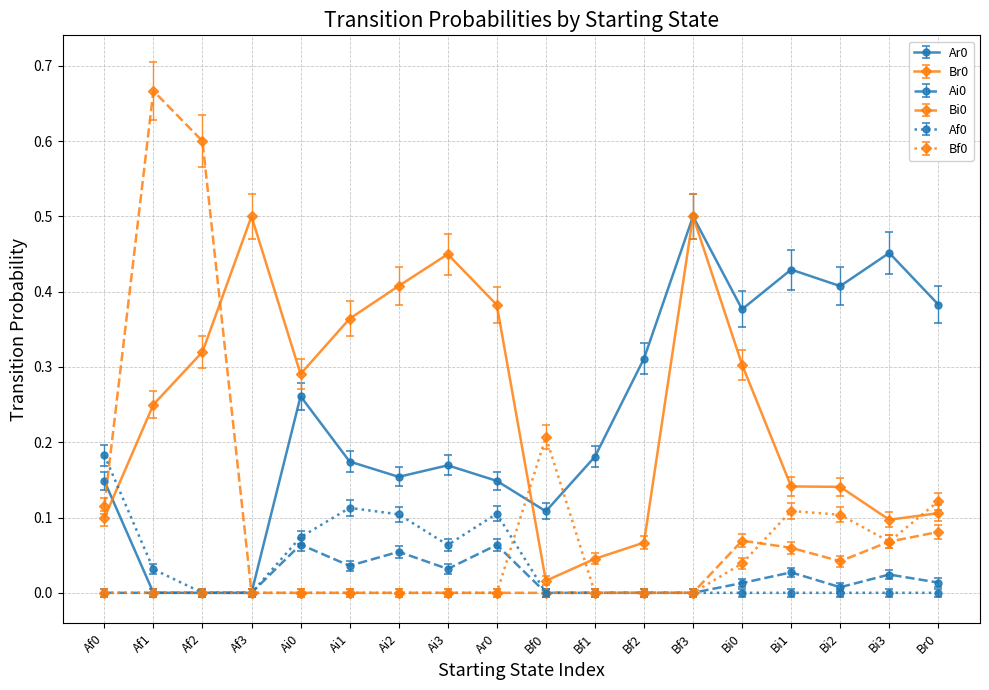

True or false: Br0 has a value of 0.5 at Af2.

False